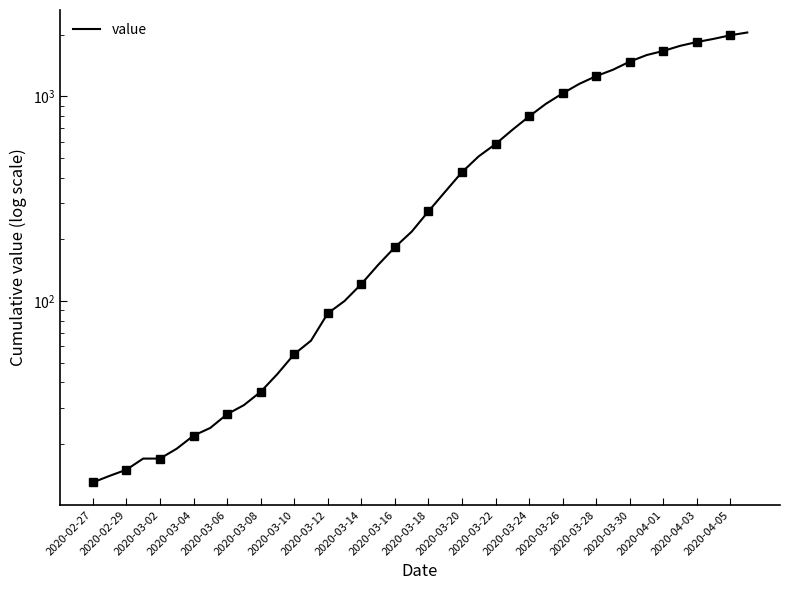

What is the smallest value displayed?

13